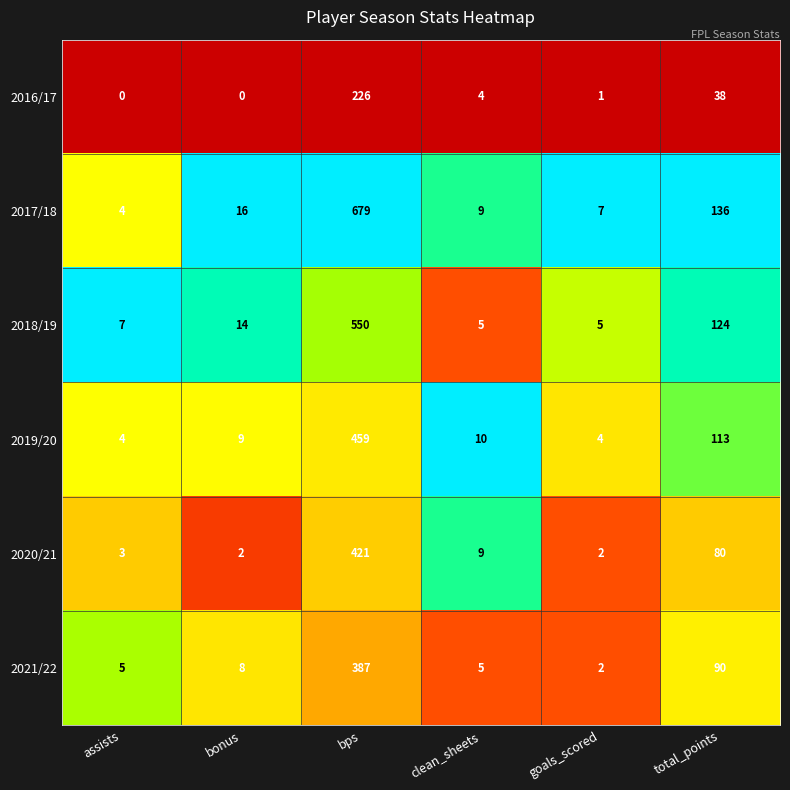

Count the number of categories in the chart.

6